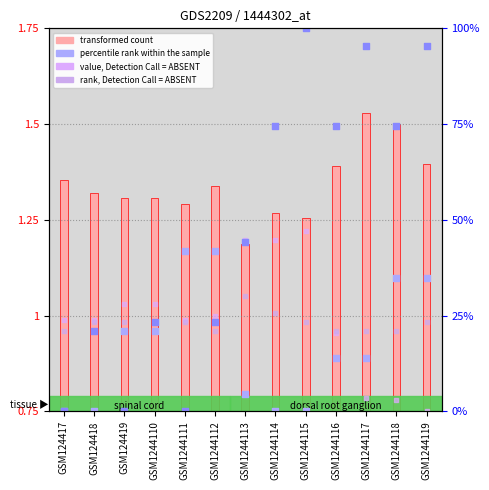

Which series reaches the minimum Y coordinate?

percentile rank within the sample